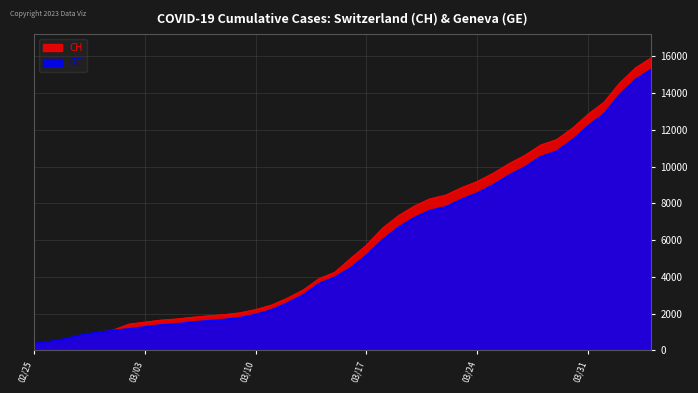

Reading right to left, transcribe all the data shown in this chart.

CH: 15926	15375	14561	13505	12852	12086	11467	11175	10613	10162	9642	9196	8855	8449	8249	7847	7323	6644	5731	5012	4259	3908	3291	2845	2472	2226	2051	1952	1885	1809	1715	1652	1544	1436	1113	981	840	630	479	375
GE: 15284	14733	13919	12863	12210	11444	10825	10533	9971	9520	9000	8554	8213	7807	7607	7205	6681	6002	5174	4485	3978	3627	3010	2574	2201	1955	1780	1681	1614	1538	1447	1384	1278	1171	1083	981	840	630	479	375